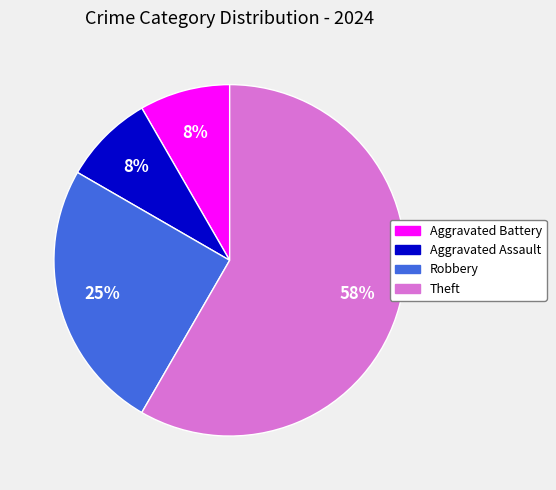

Is there any slice that represents more than half of the pie?

Yes